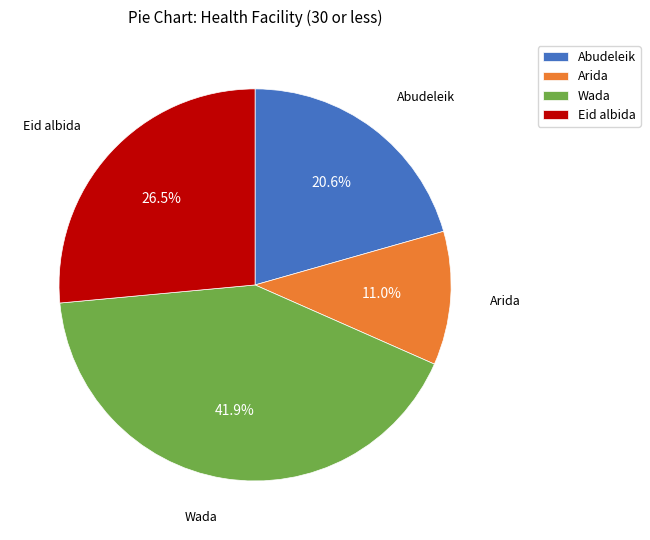

Which category has the biggest portion of the pie?

Wada